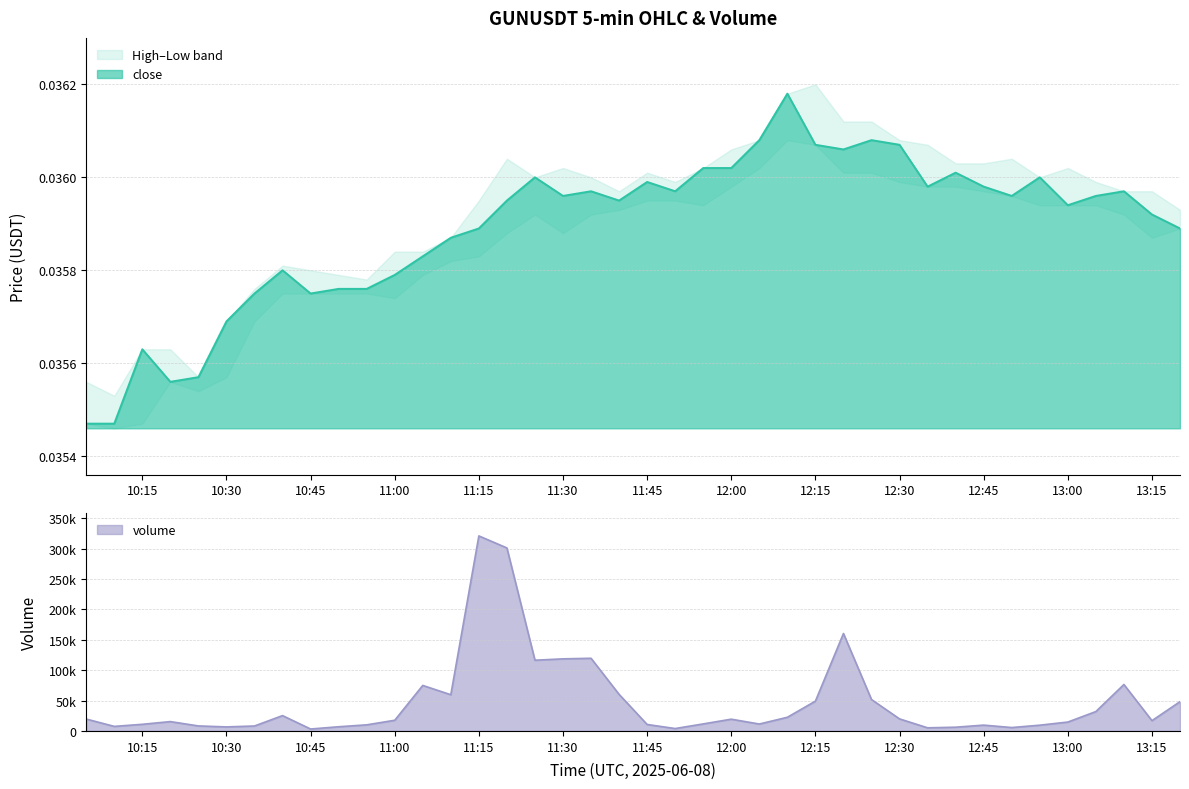

How many data points does each series have?

40